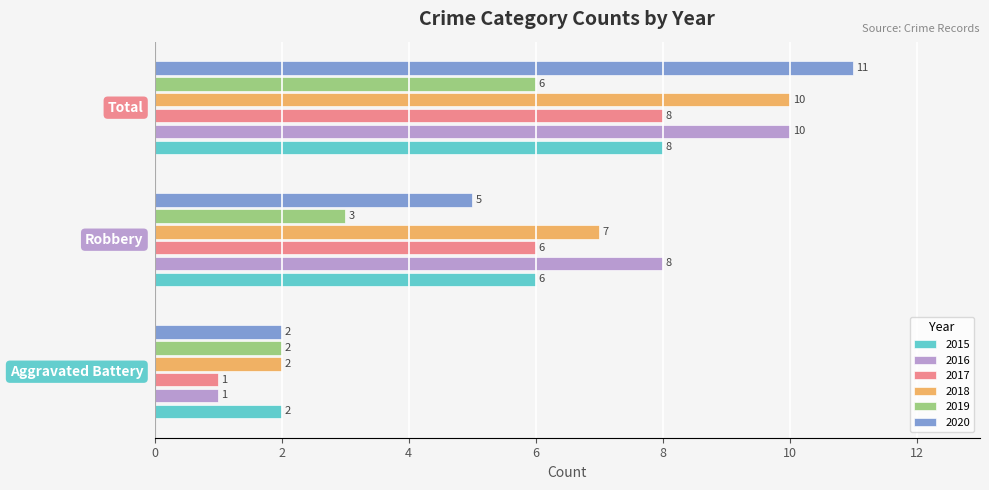

What is the minimum value shown in the chart?

1